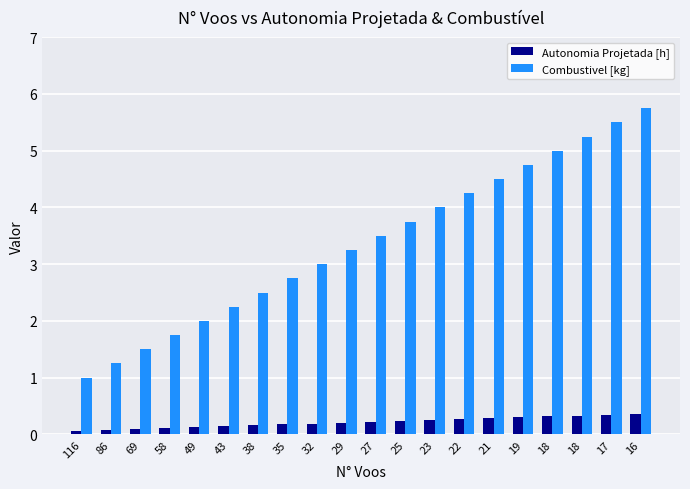

Count the number of categories in the chart.

20